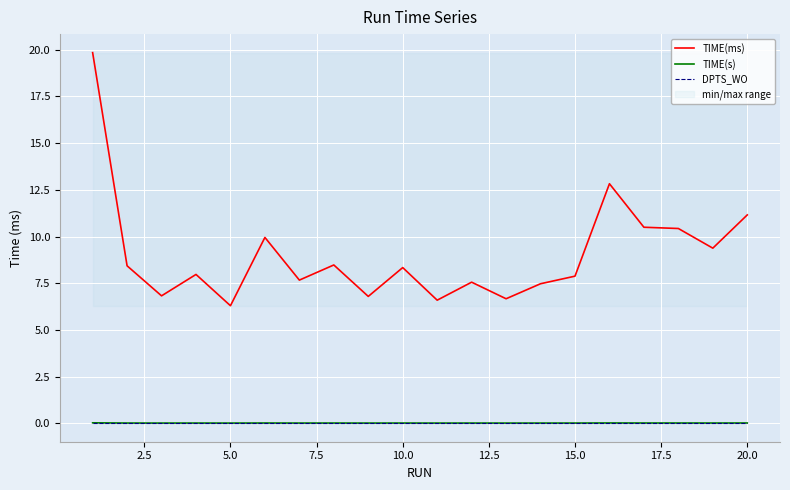

Is this an area chart (filled region under the line)?

No